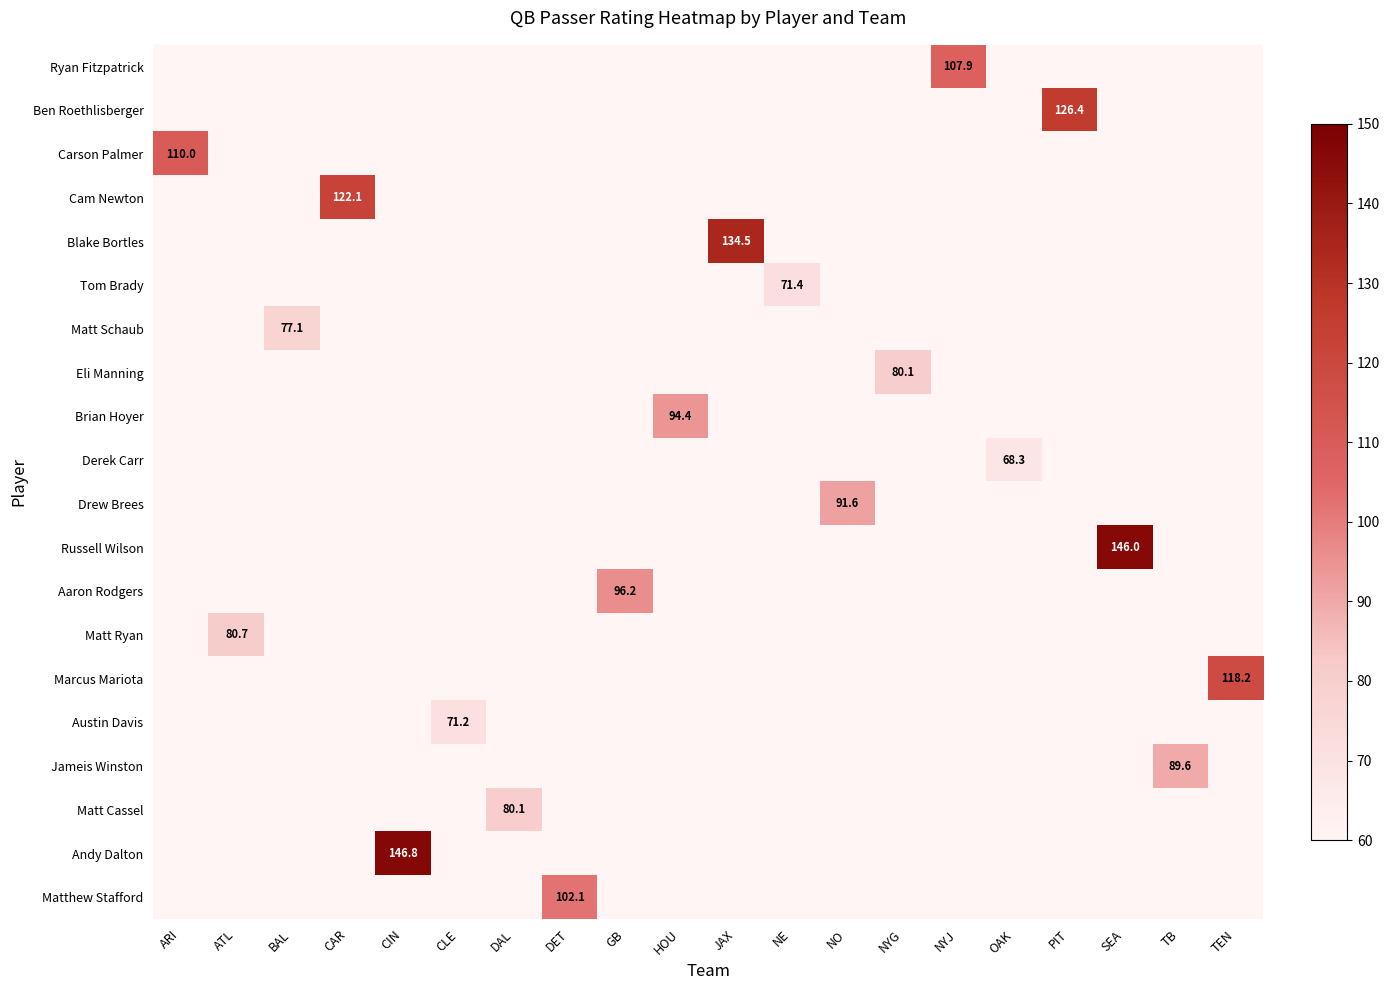

What is the smallest value displayed?

68.3